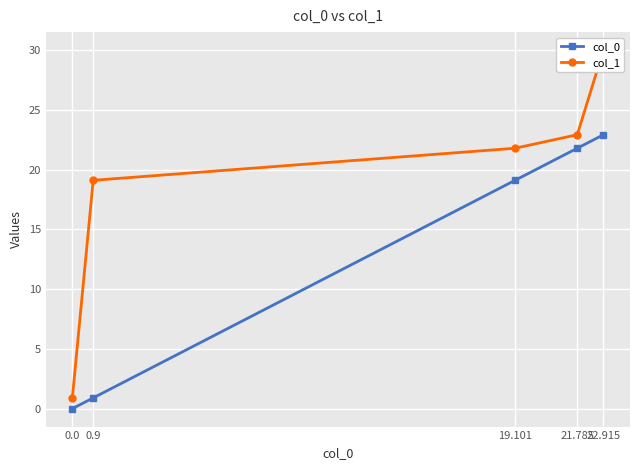

True or false: col_0 has more than 1 interior local peaks.

False